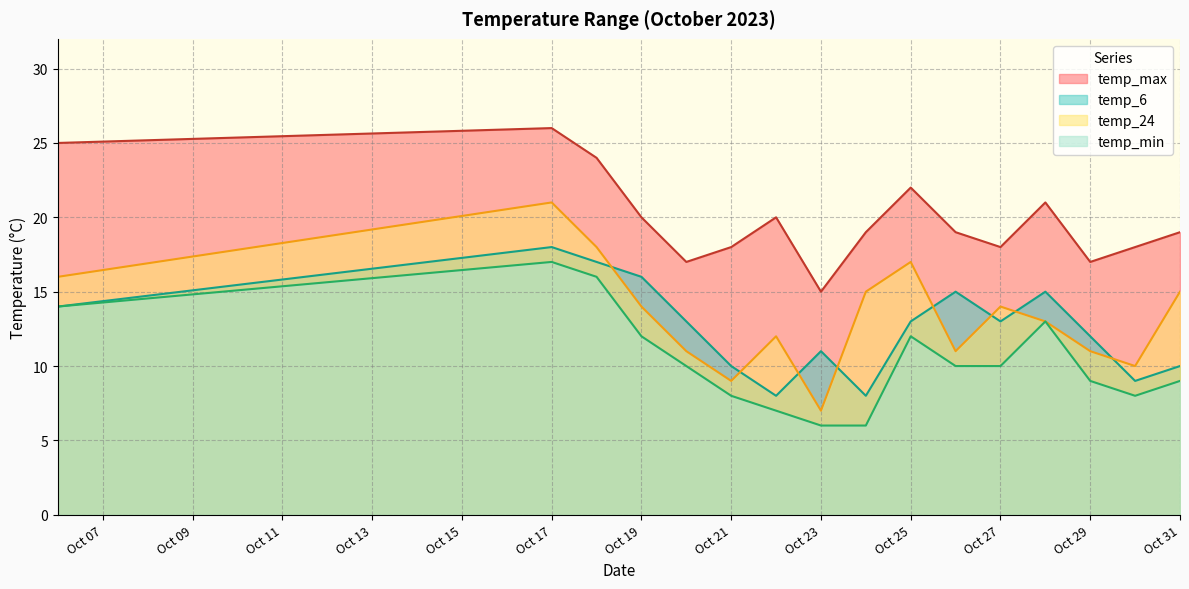

At which category does temp_6 reach its first local peak?

Oct 17